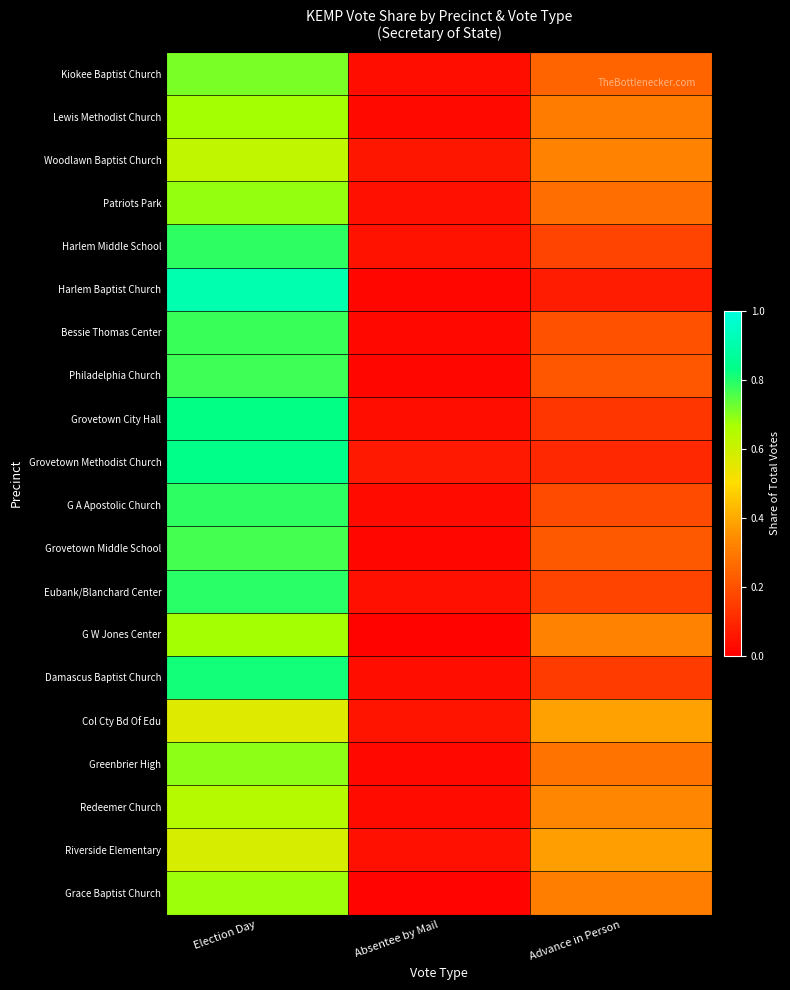

Rank the series by their maximum value, from lowest to highest.

Col Cty Bd Of Edu, Riverside Elementary, Woodlawn Baptist Church, Redeemer Church, Lewis Methodist Church, G W Jones Center, Grace Baptist Church, Patriots Park, Greenbrier High, Kiokee Baptist Church, Grovetown Middle School, Philadelphia Church, Bessie Thomas Center, Harlem Middle School, G A Apostolic Church, Eubank/Blanchard Center, Damascus Baptist Church, Grovetown City Hall, Grovetown Methodist Church, Harlem Baptist Church